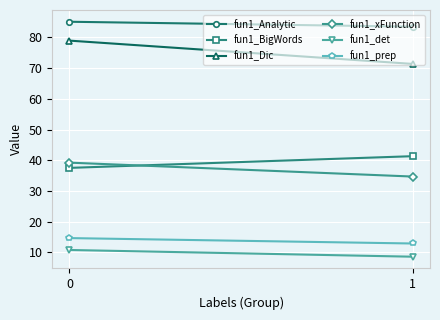

Reading left to right, what are all the values shown in this chart?

fun1_Analytic: 85.1	83.5
fun1_BigWords: 37.5	41.3
fun1_Dic: 78.9	71.4
fun1_xFunction: 39.2	34.7
fun1_det: 10.8	8.6
fun1_prep: 14.7	12.9